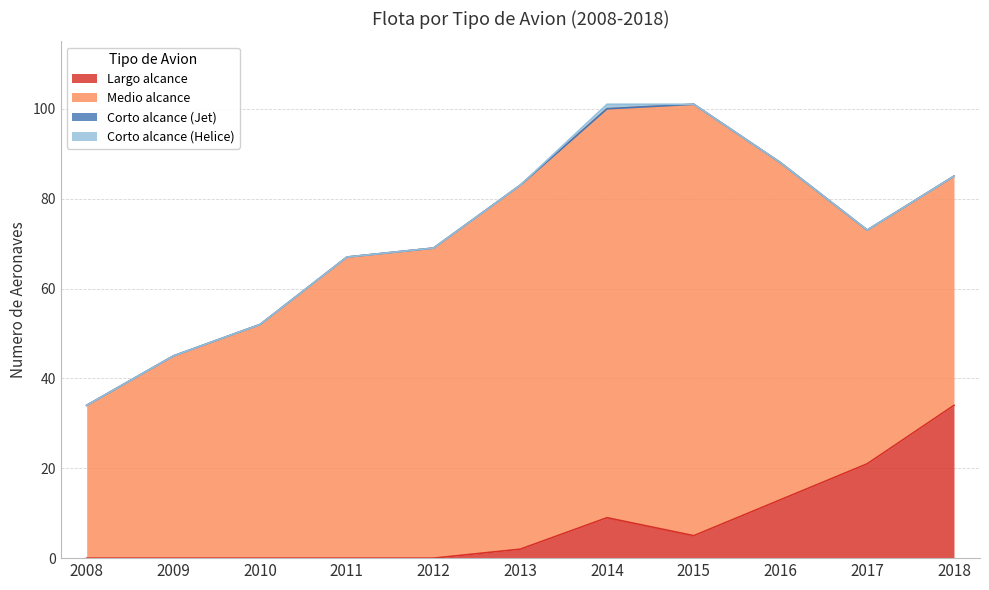

Which series has the widest spread of values?

Medio alcance